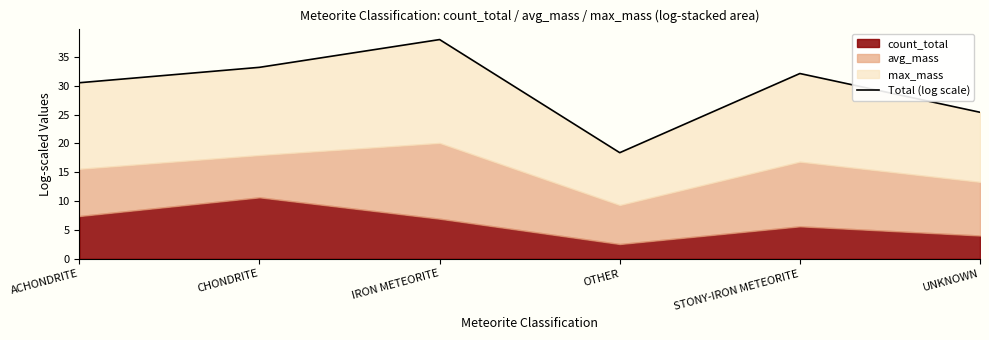

Reading left to right, what are all the values shown in this chart?

ACHONDRITE=30.5	CHONDRITE=33.2	IRON METEORITE=38.0	OTHER=18.4	STONY-IRON METEORITE=32.1	UNKNOWN=25.4